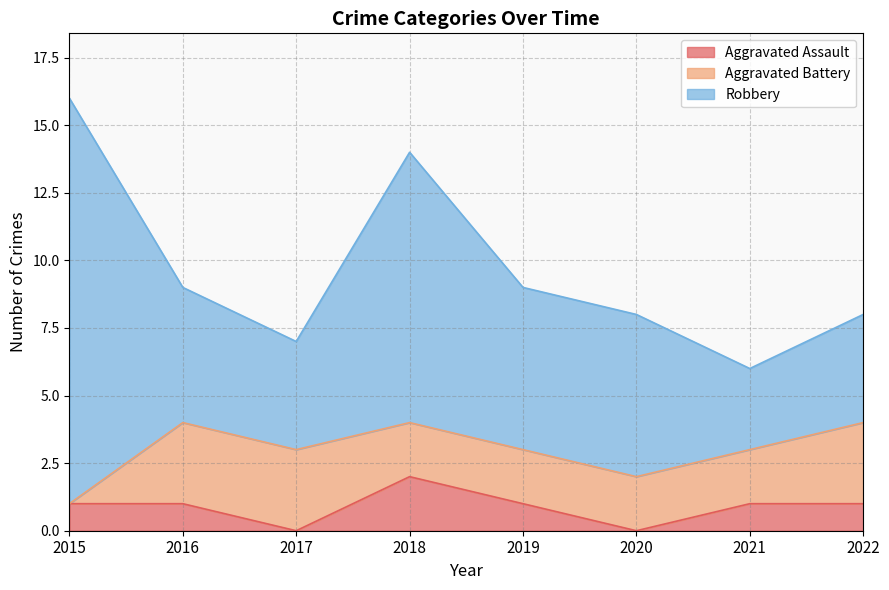

Reading right to left, list all the values displayed in this chart.

Aggravated Assault: 2022=1	2021=1	2020=0	2019=1	2018=2	2017=0	2016=1	2015=1
Aggravated Battery: 2022=3	2021=2	2020=2	2019=2	2018=2	2017=3	2016=3	2015=0
Robbery: 2022=4	2021=3	2020=6	2019=6	2018=10	2017=4	2016=5	2015=15